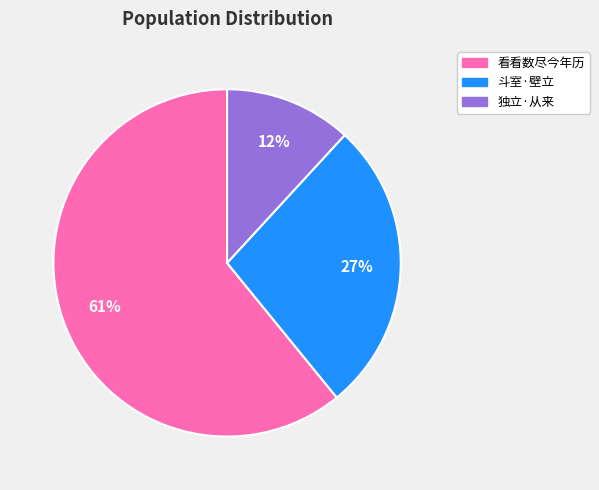

To the nearest percent, what is the average slice percentage?

33%